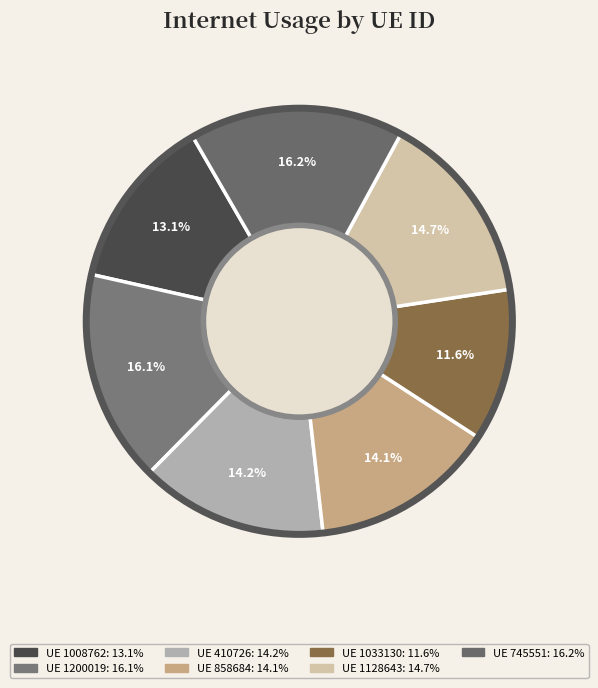

Rank the categories by value from highest to lowest.

745551, 1200019, 1128643, 410726, 858684, 1008762, 1033130